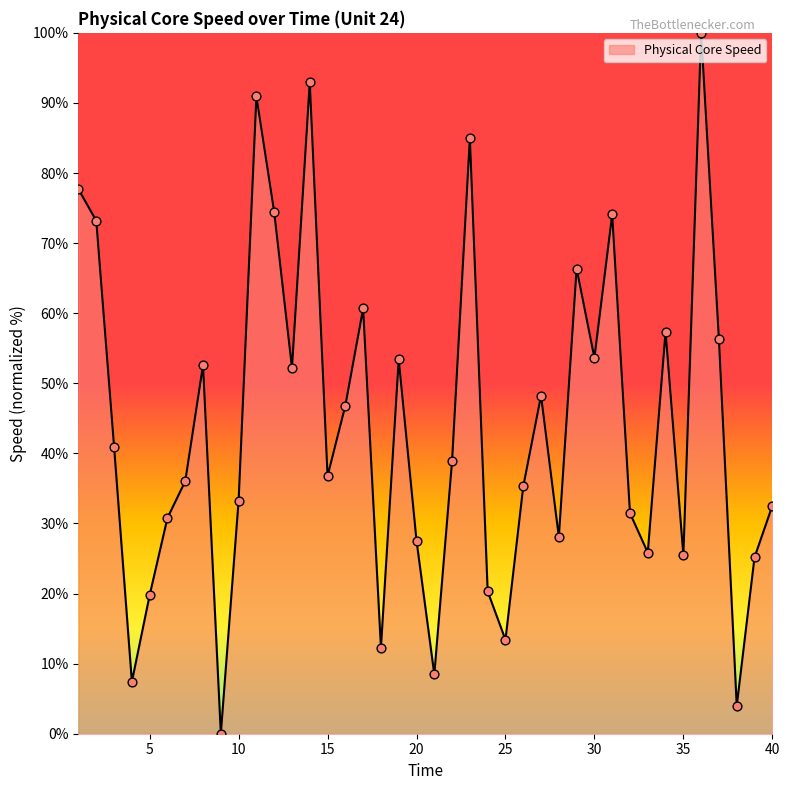

What is the difference between the maximum and minimum values?

100.0